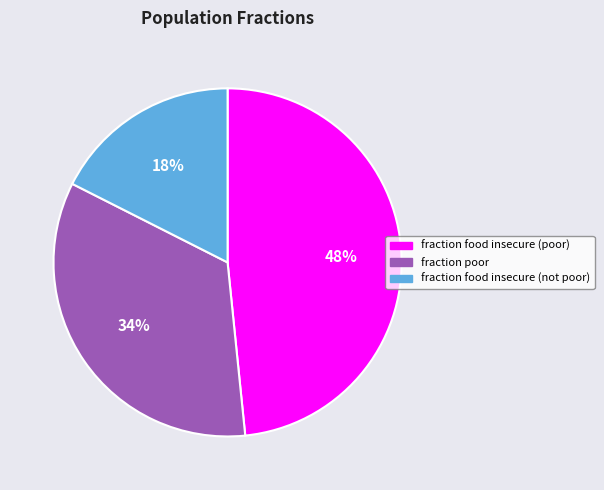

Which category has the smallest portion of the pie?

fraction food insecure (not poor)